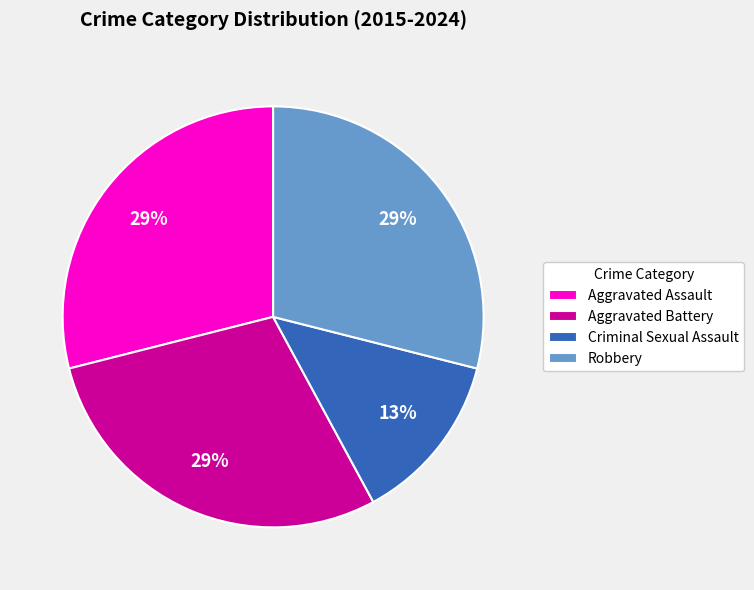

Do Aggravated Battery and Criminal Sexual Assault together represent more than half of the pie?

No